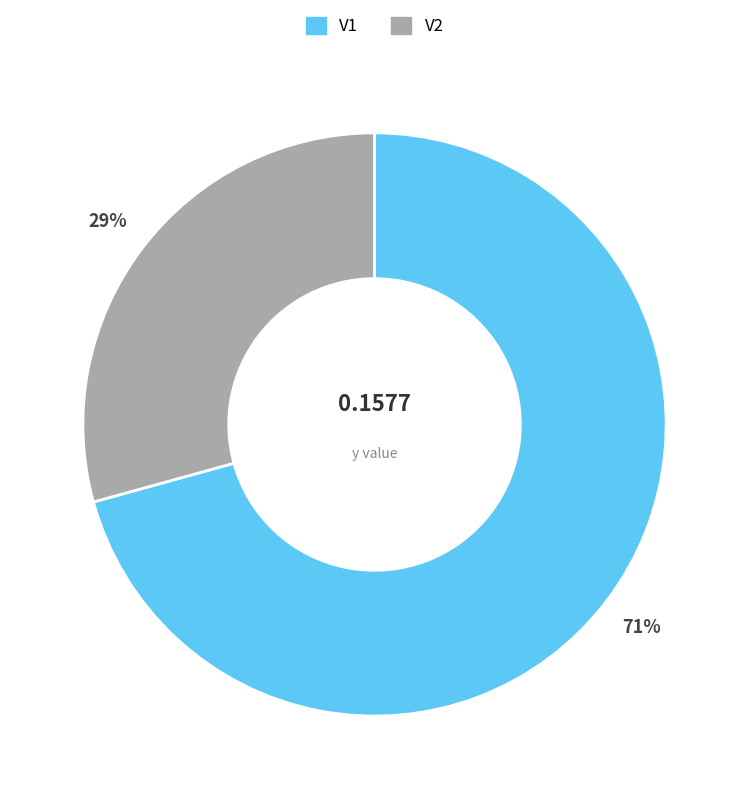

Do V1 and V2 together represent more than half of the pie?

Yes